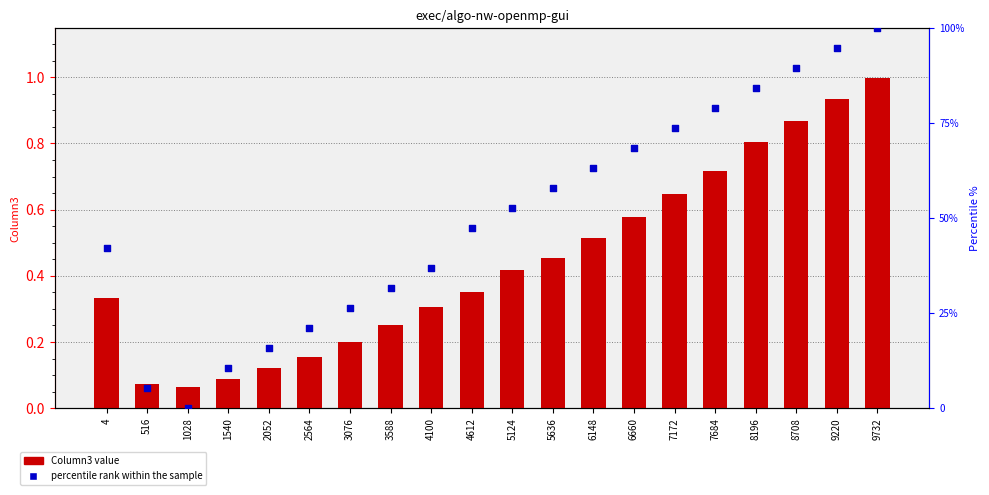

Which series has the largest Y range (max minus min)?

percentile rank within the sample